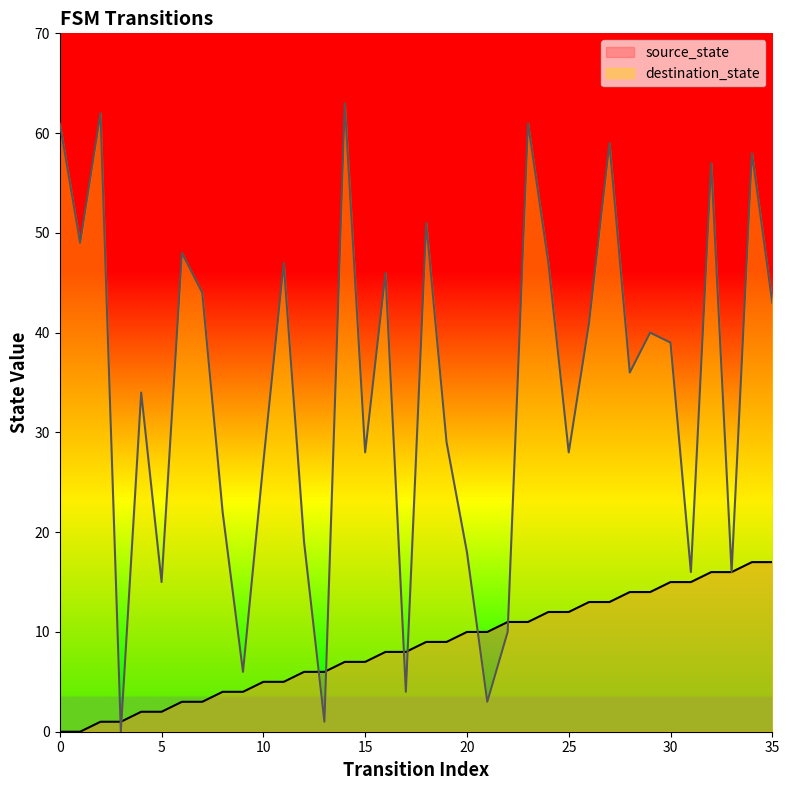

What is the sum of the source_state values at 16 and 19?

17